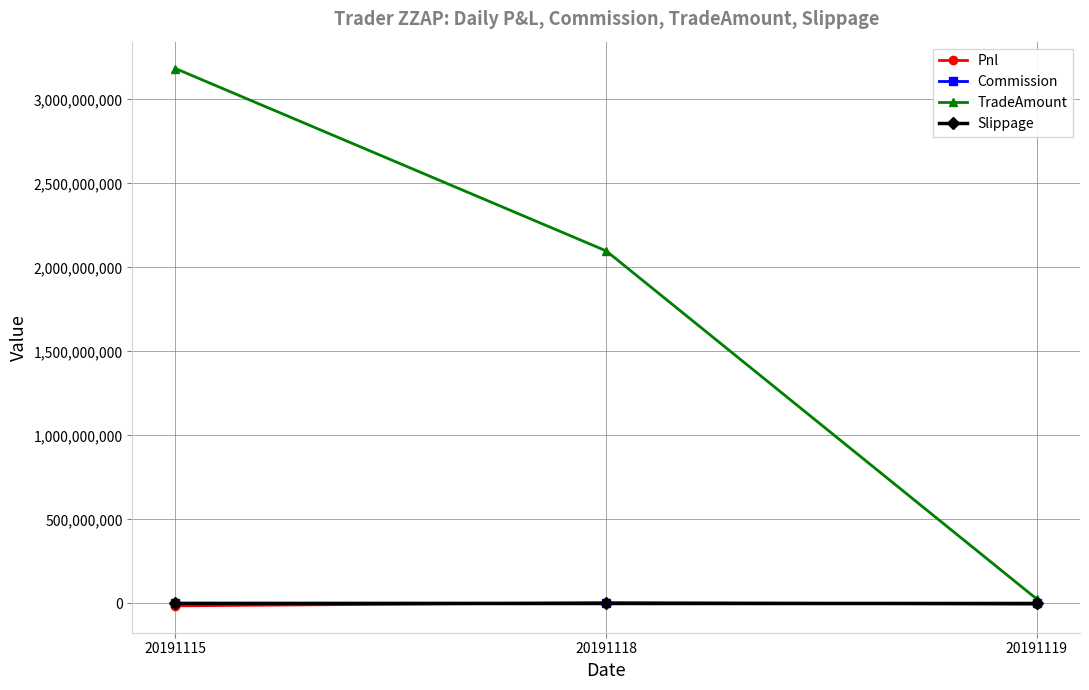

Is this an area chart (filled region under the line)?

No